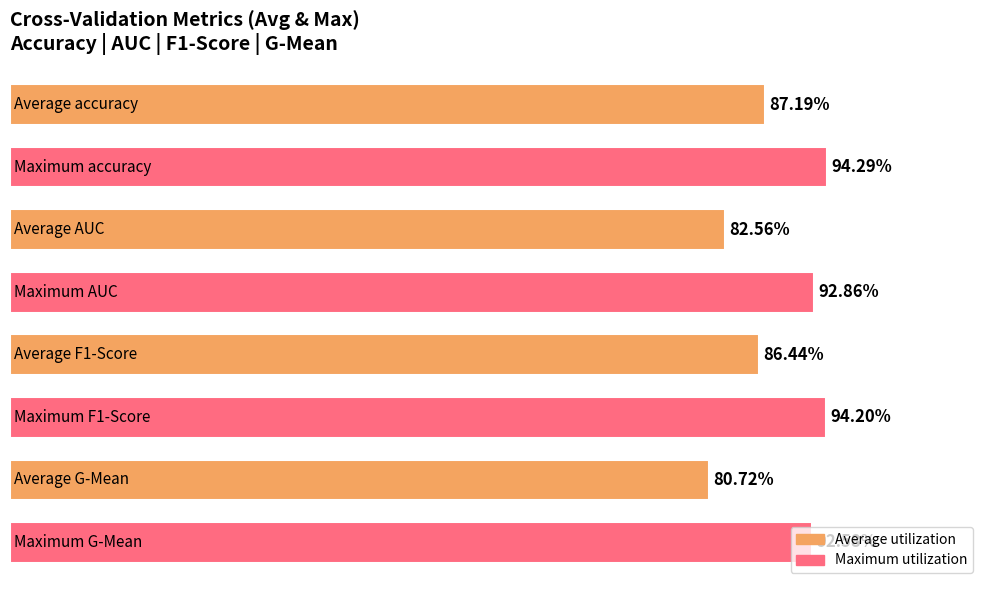

Are the bars horizontal?

Yes